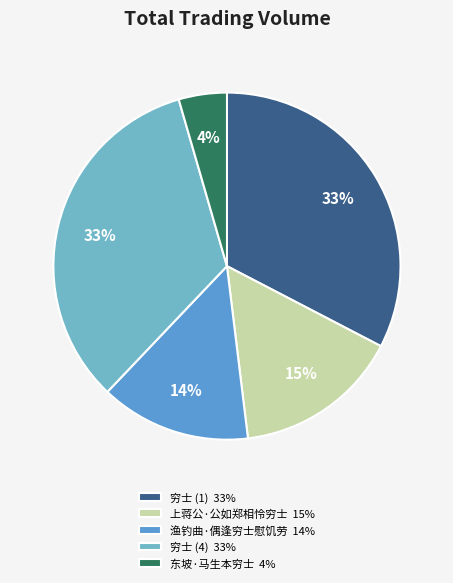

To the nearest percent, what is the difference between the largest and smallest slice percentages?

29%